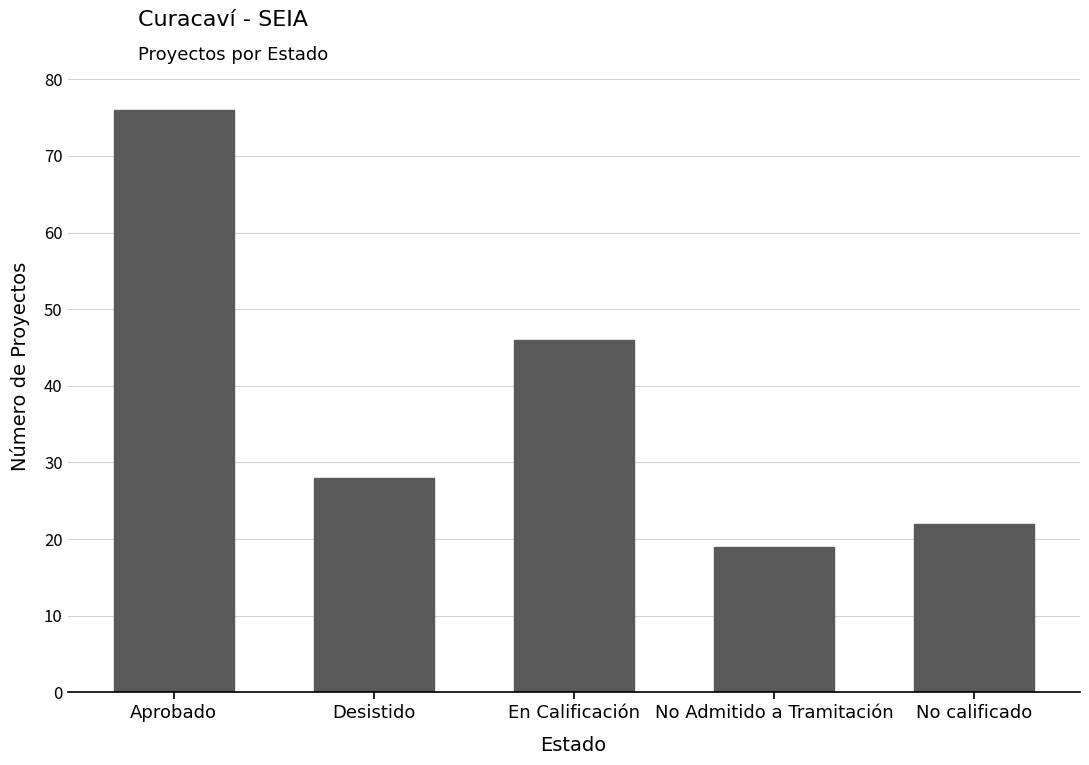

What is the difference between the second highest and second lowest values?

24